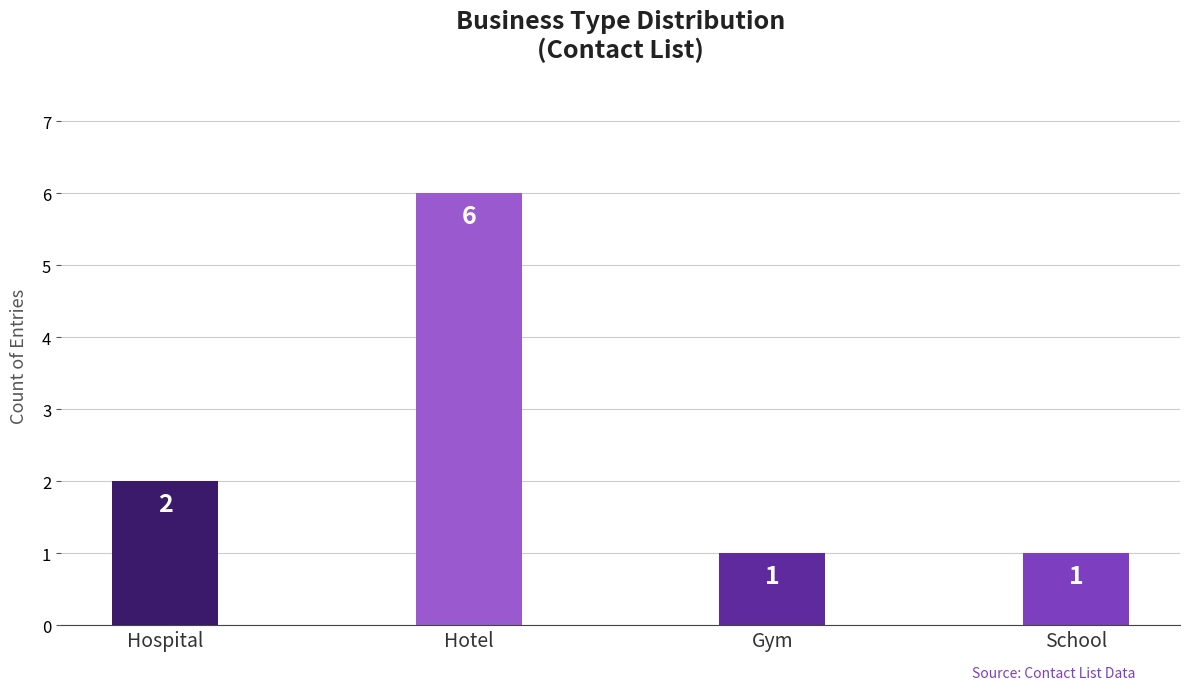

Reading left to right, list all the values displayed in this chart.

Hospital=2	Hotel=6	Gym=1	School=1